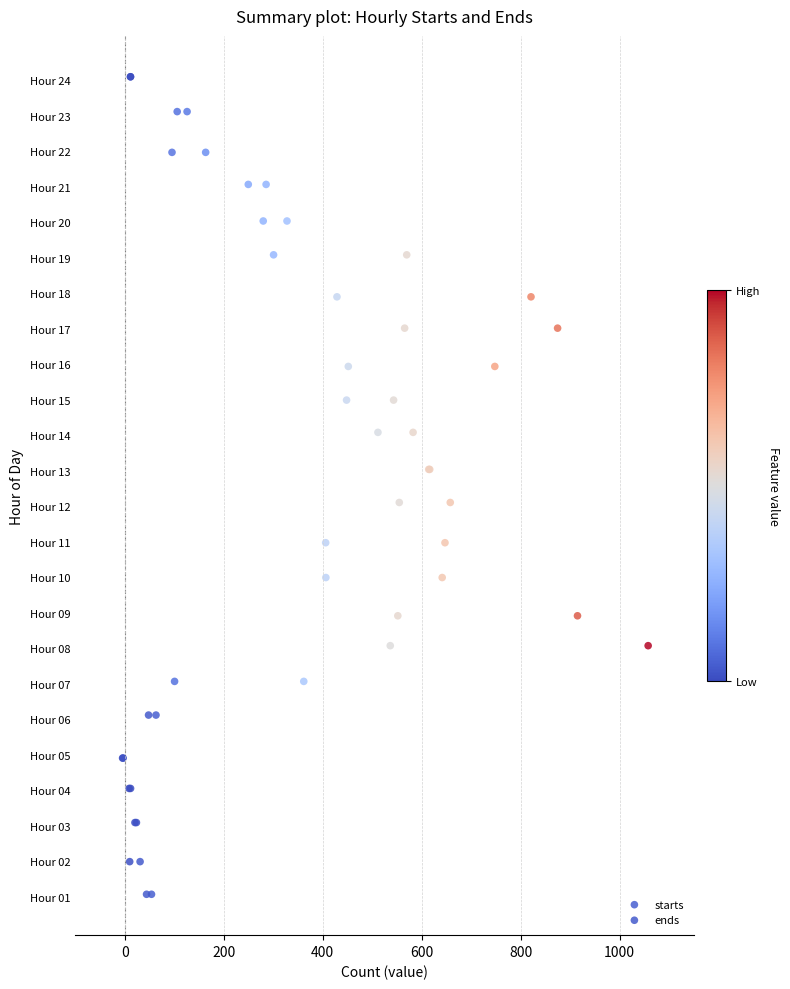

What are all the series names shown in the legend?

starts, ends